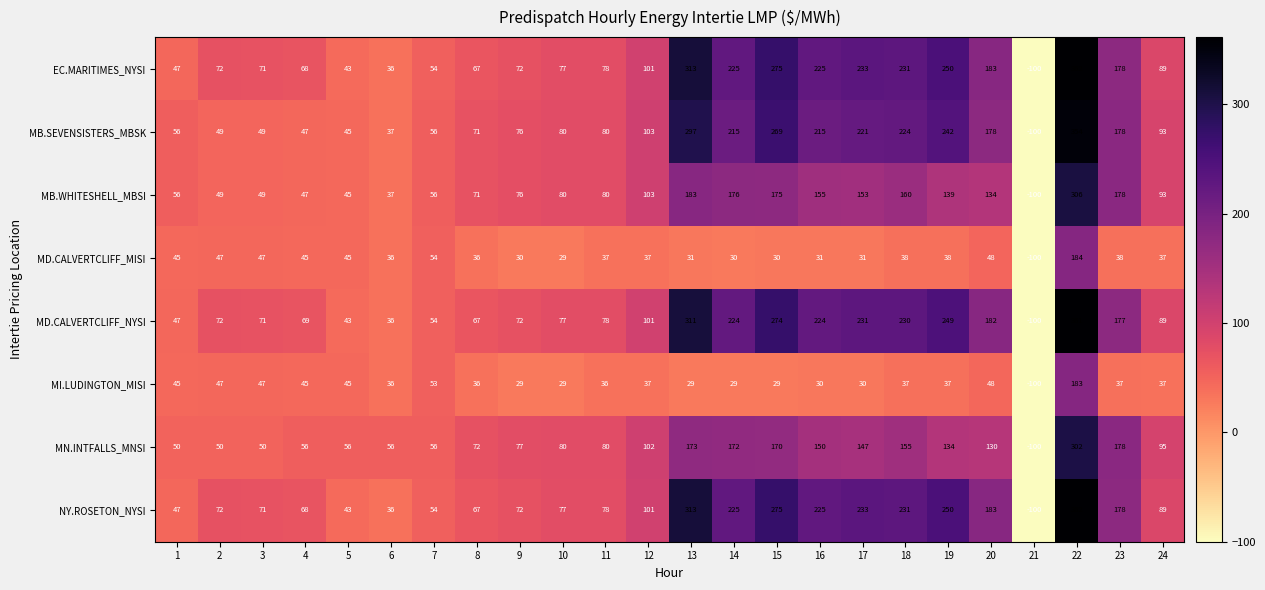

What value does the NY.ROSETON_NYSI series have at 1, to the nearest 10?

50